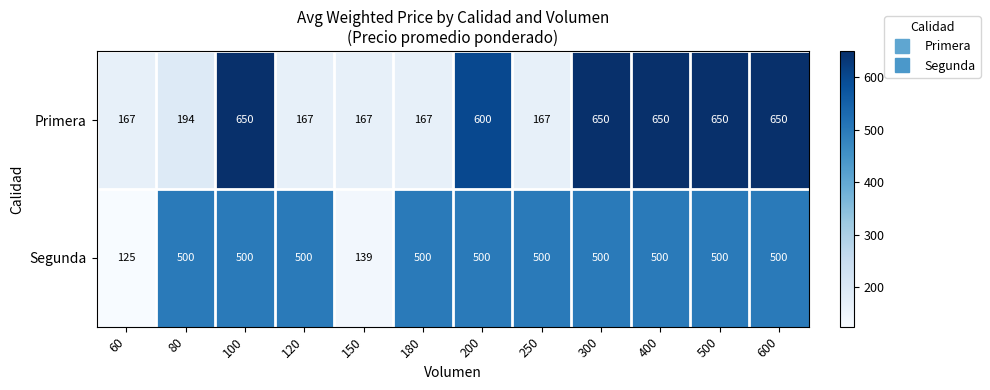

At how many categories does at least one series exceed 263?

10